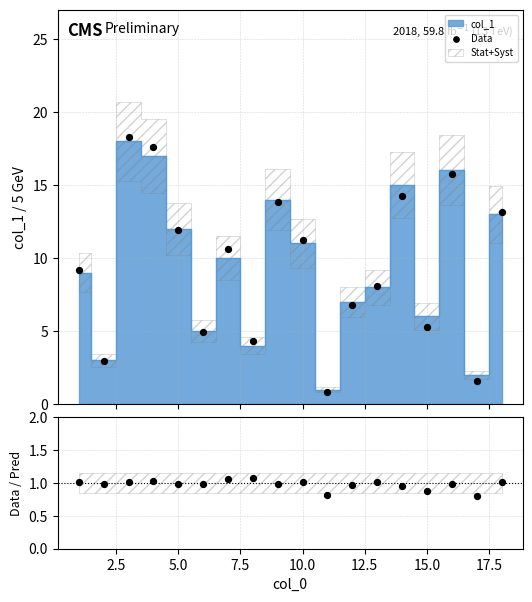

Which series reaches the minimum Y coordinate?

Data/Pred